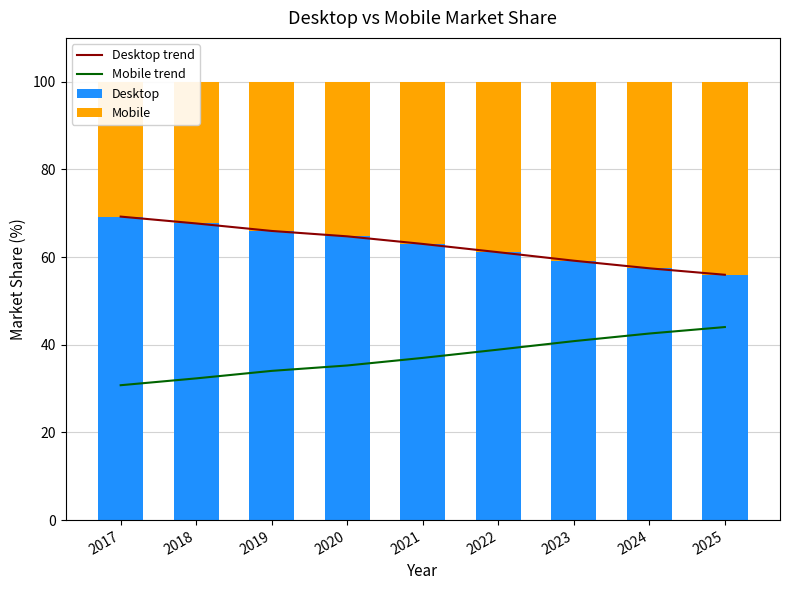

At which label is Desktop closest to 62?

2022